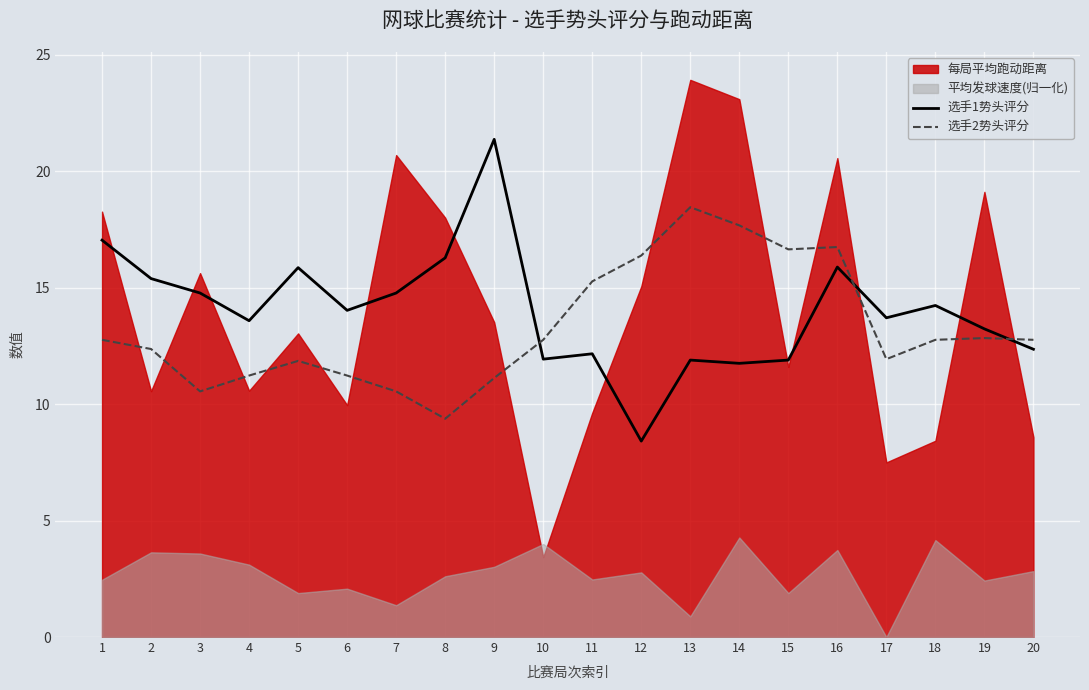

Between 5 and 16, which is larger?

16